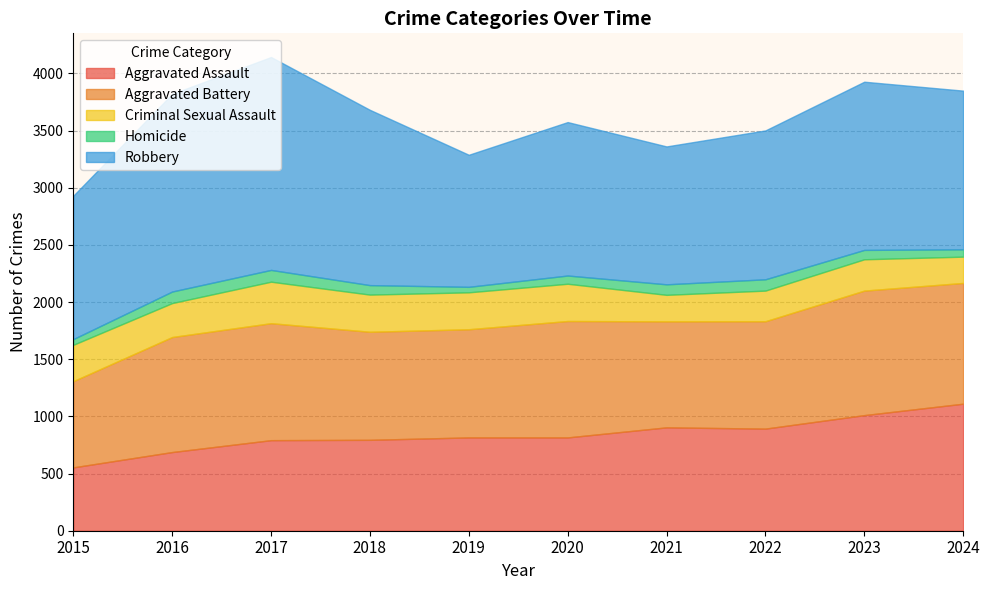

True or false: Robbery and Homicide cross at least once.

False